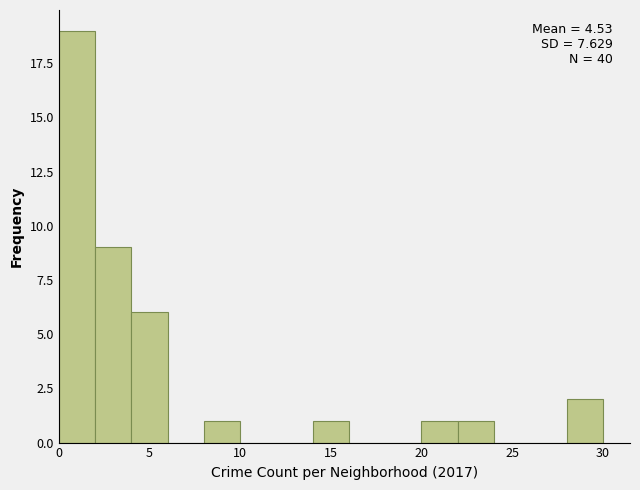

Which range on the x-axis has the tallest bar?

0 to 2